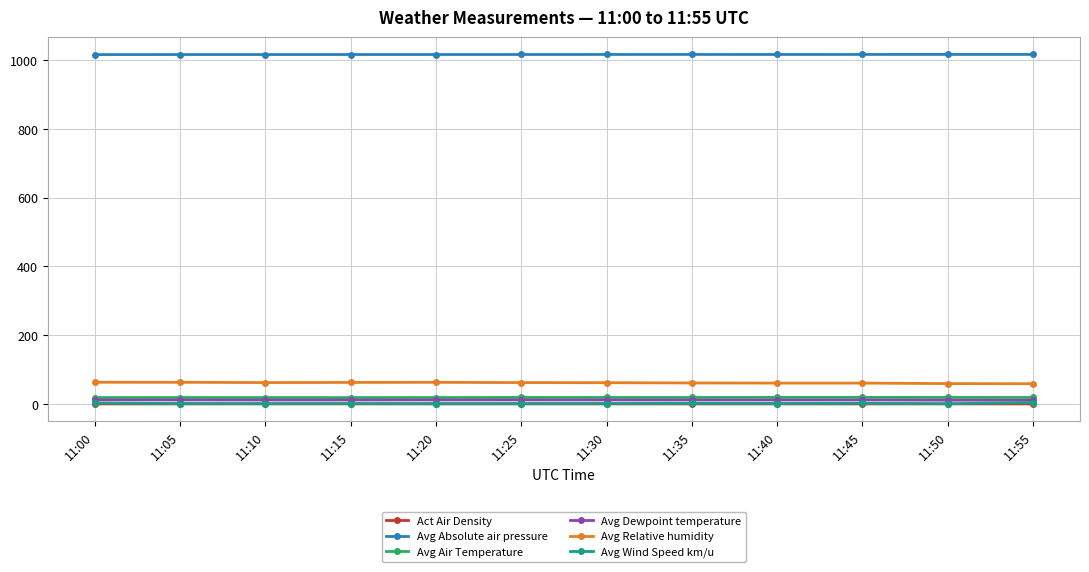

What is the value of the Avg Air Temperature point at the 3rd from the left?

19.6